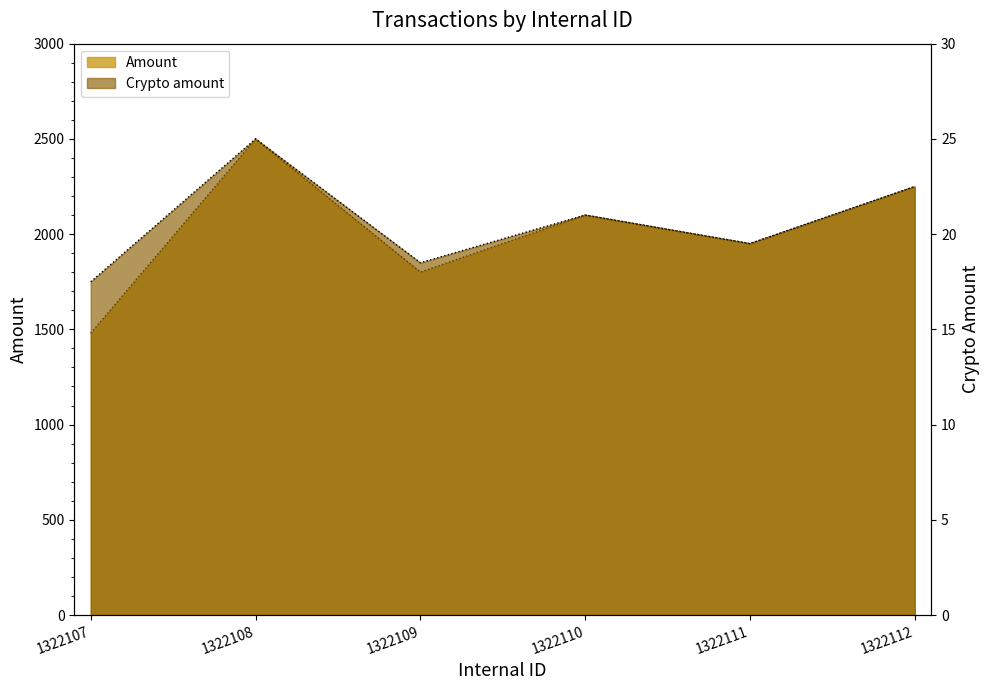

In Amount, how many points are lower than both neighbors (excluding endpoints)?

2